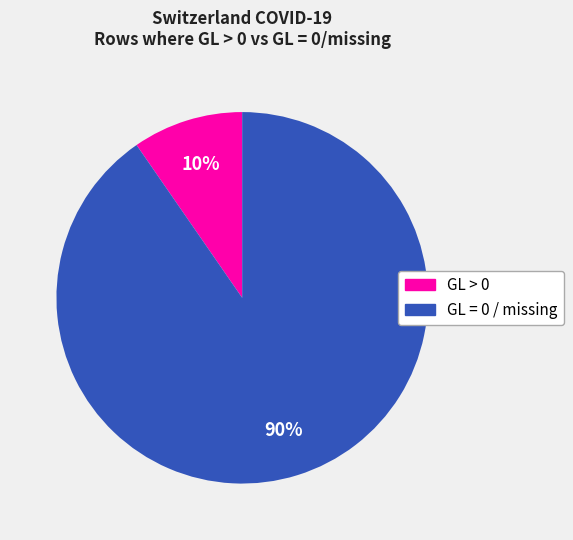

Count the number of slices in the pie.

2